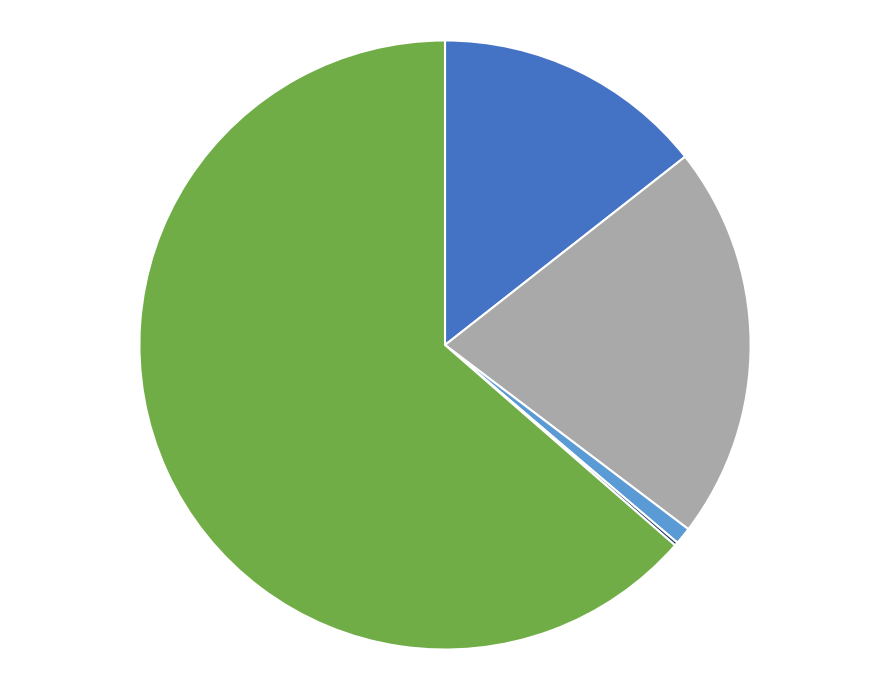

Is there a majority slice in this chart?

Yes